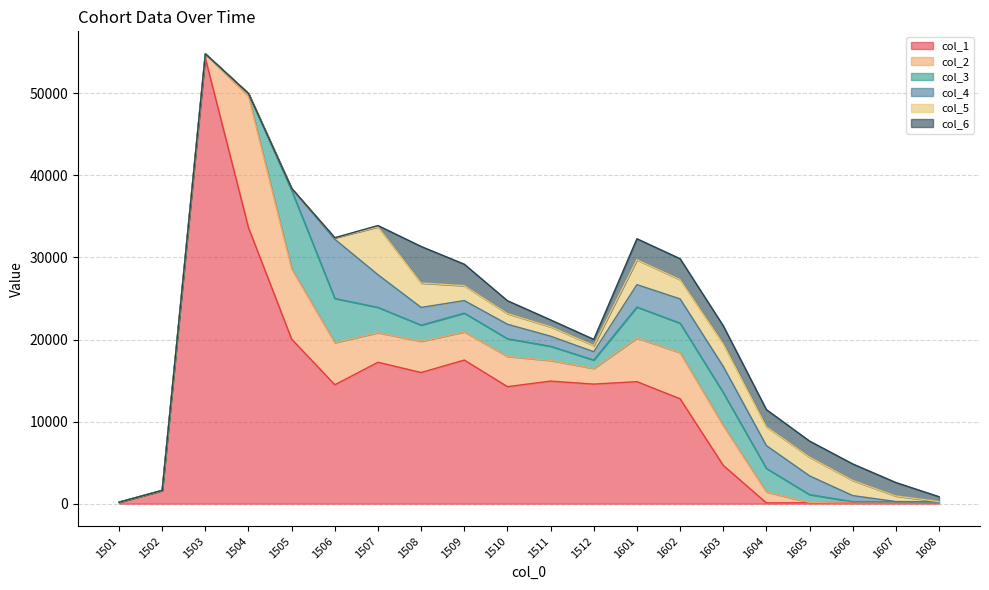

At which category is the sum across all series the highest?

1503